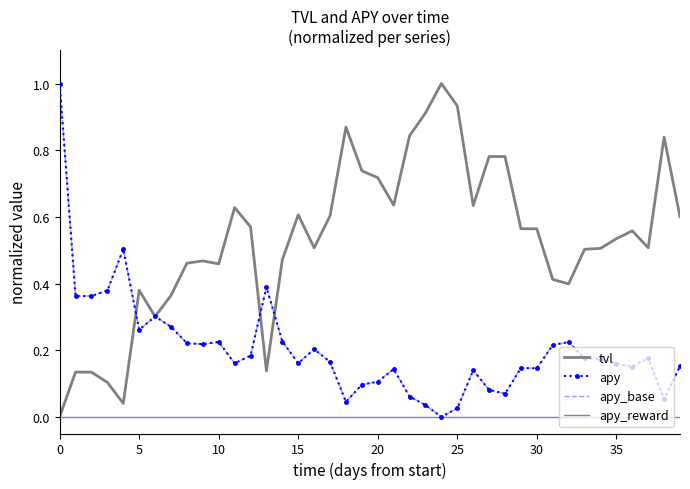

True or false: apy_reward and apy_base intersect in this chart.

False